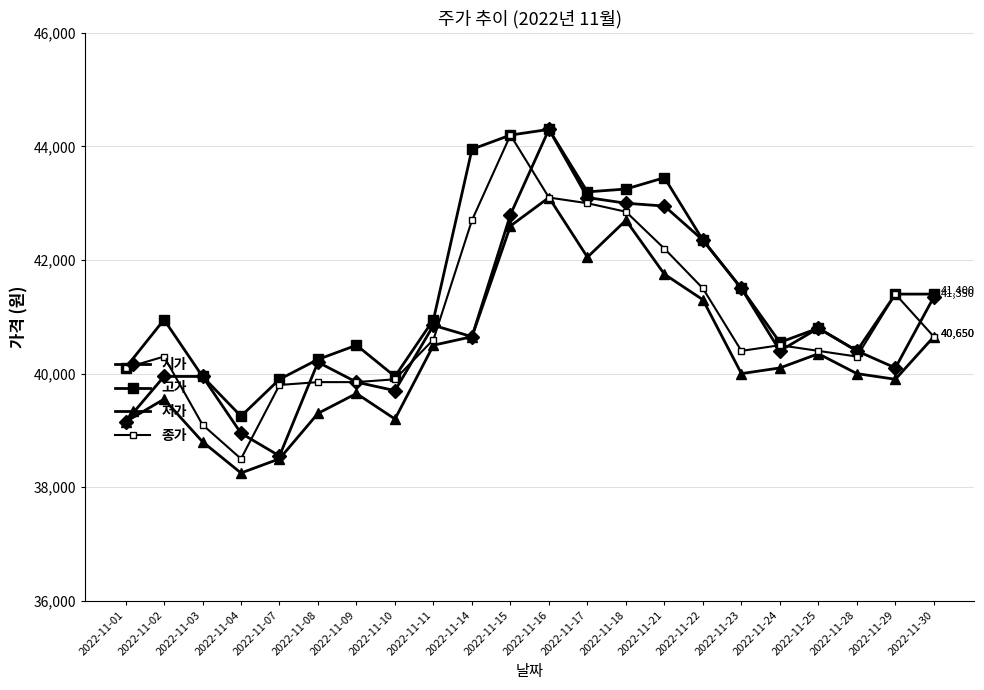

At how many categories does at least one series exceed 43890?

3